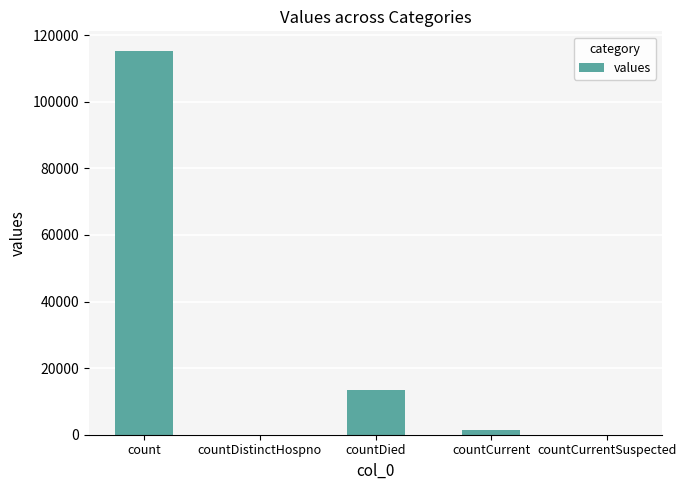

Reading right to left, list all the values displayed in this chart.

0	1383	13343	0	115379